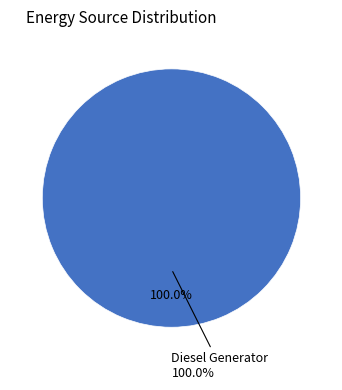

To the nearest percent, what is the difference between the Owned PV and Diesel Generator slice percentages?

100%